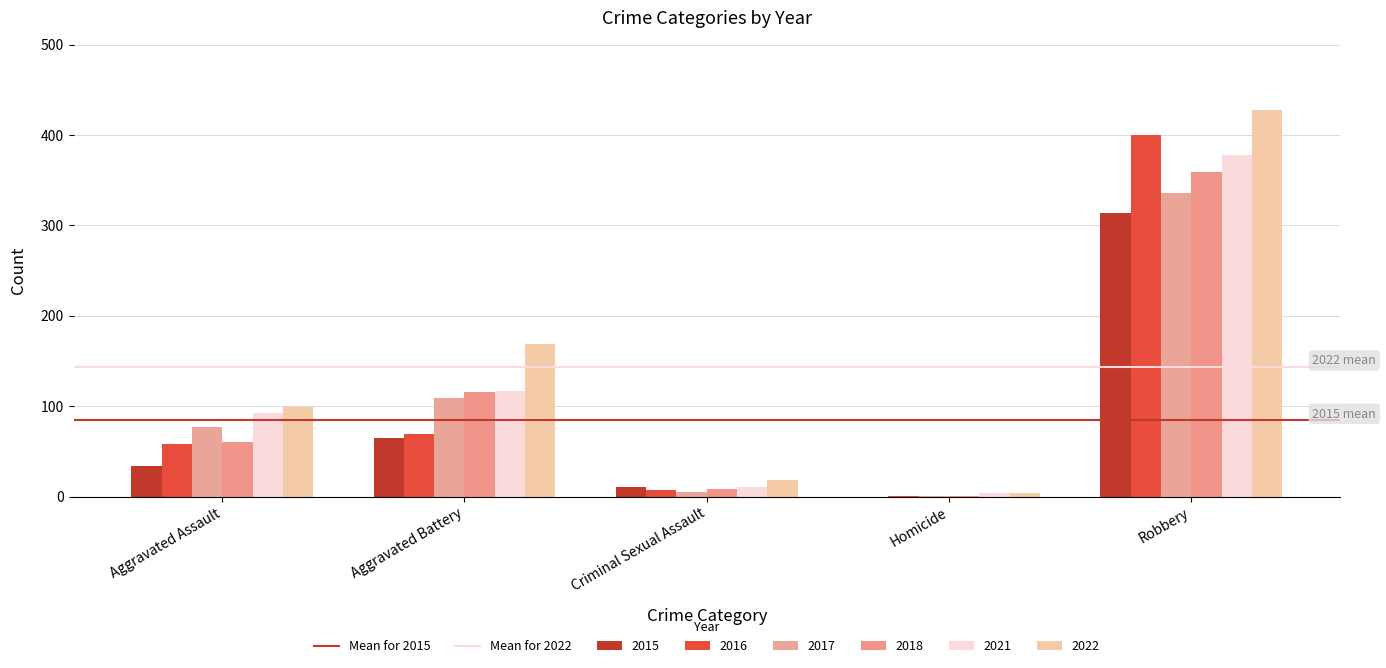

Are the bars grouped side by side (vs. stacked)?

Yes